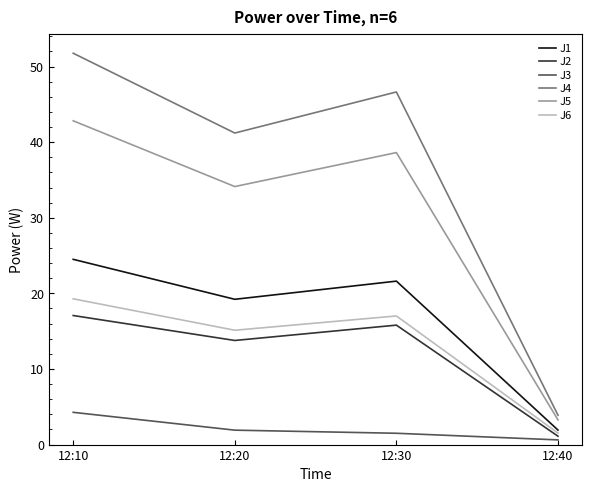

What is the difference between the maximum and minimum values in the J1 series?

22.6